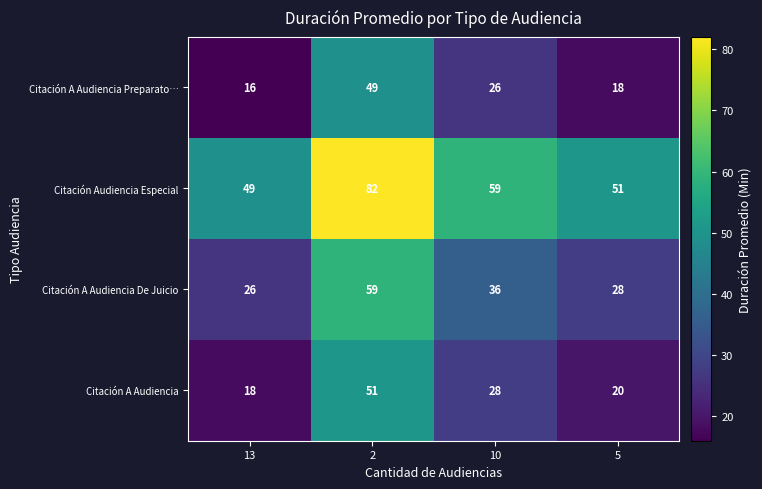

Is it true that Citación A Audiencia De Juicio equals 7 at 5?

False